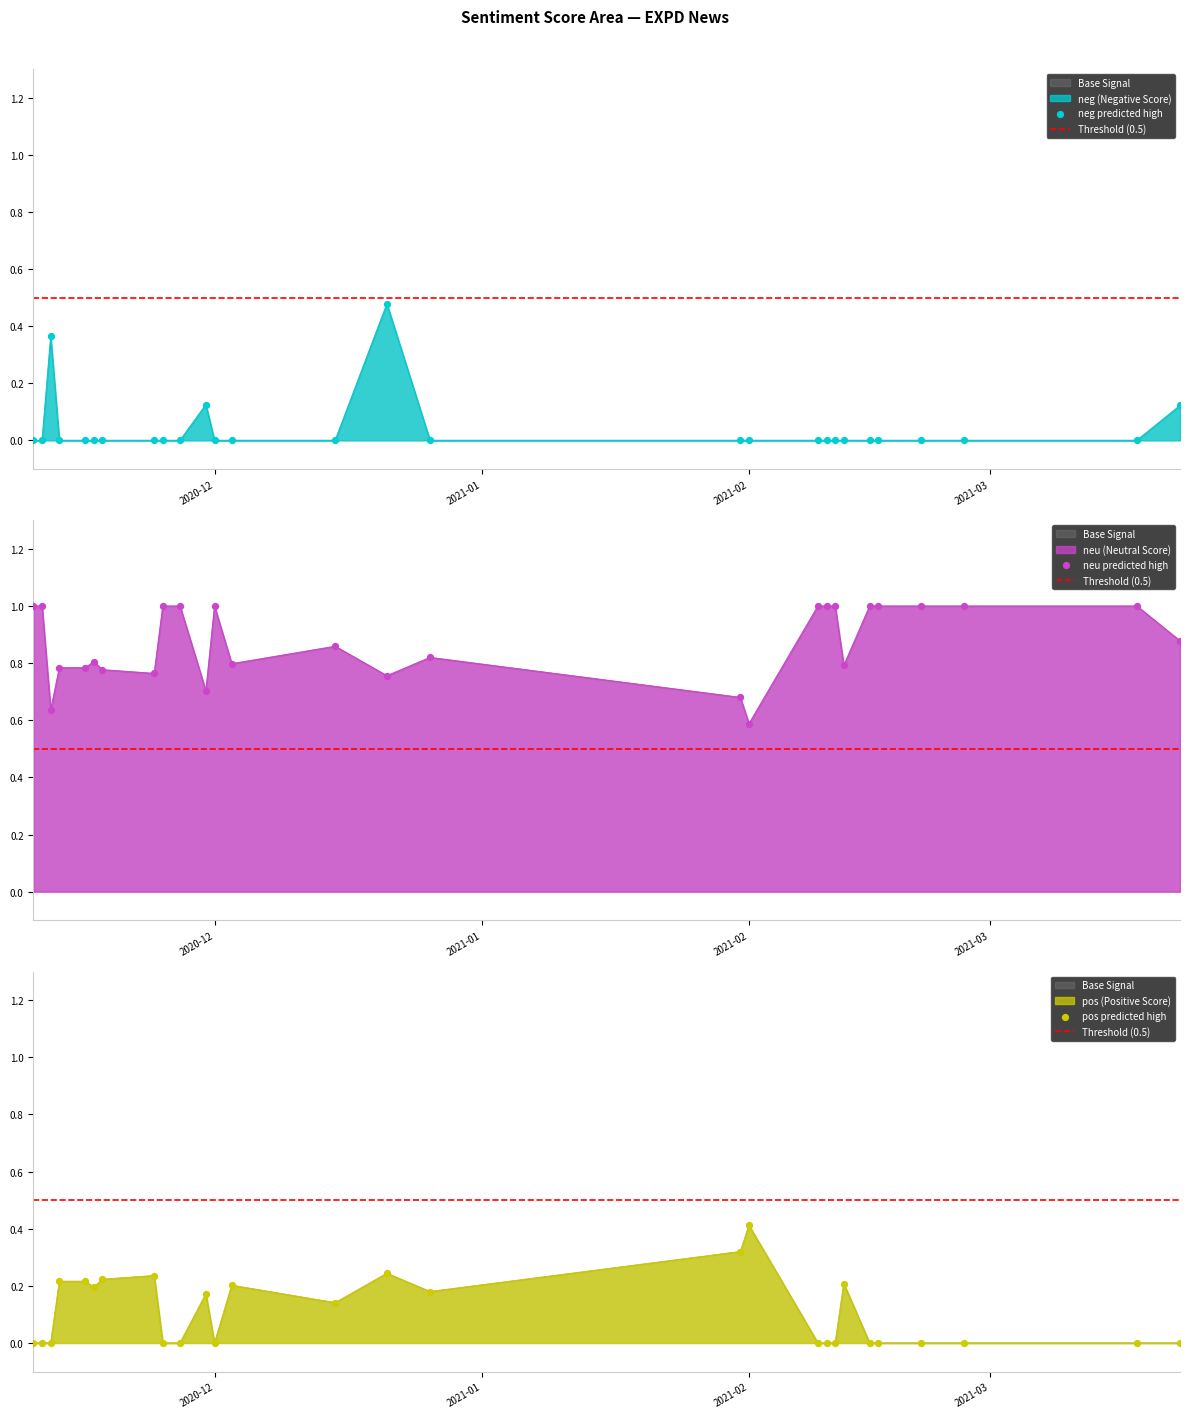

What is the total value across all series at 2021-02-10?

1.0